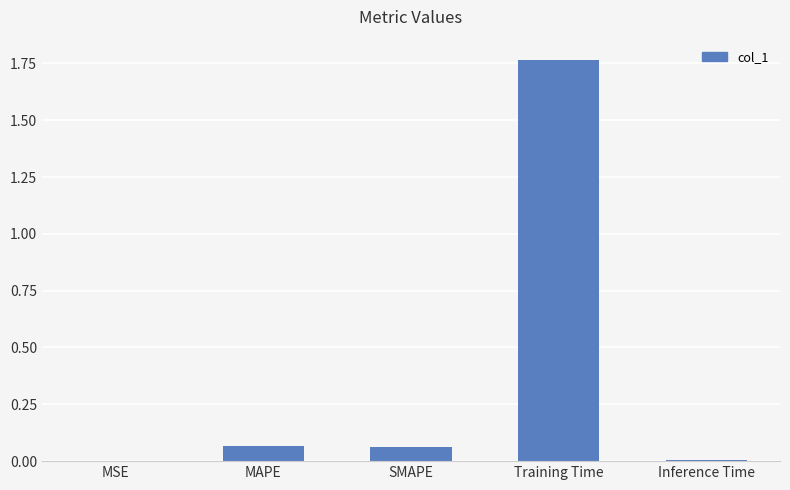

Which label corresponds to the largest value in the chart?

Training Time